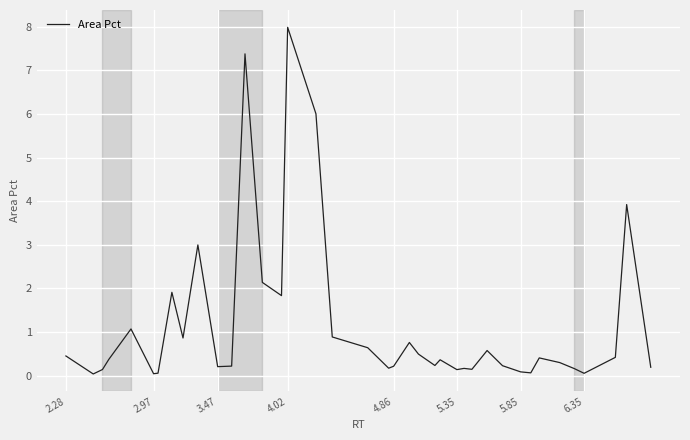

What is the maximum value shown in the chart?

8.0